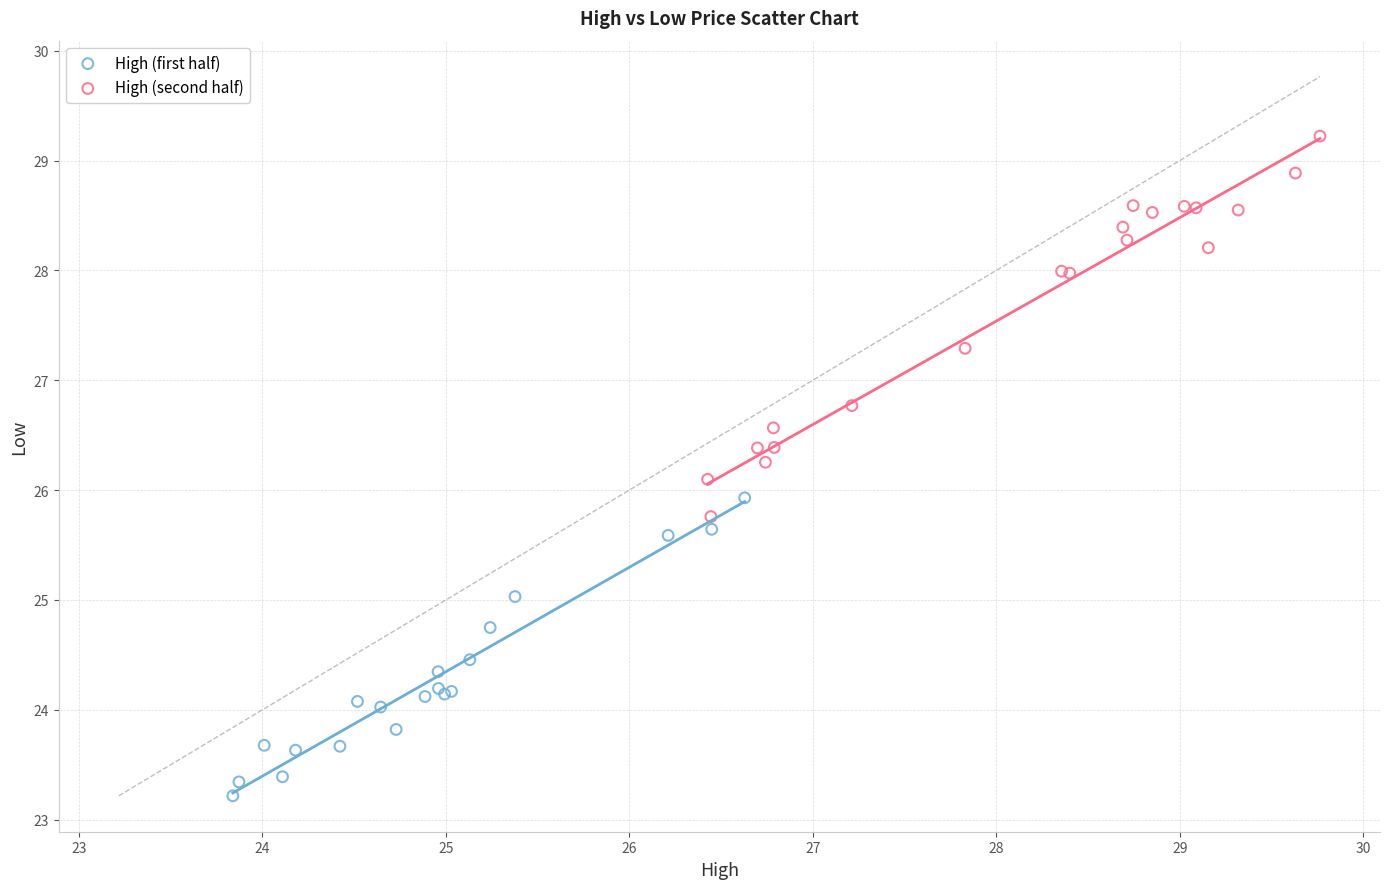

Which series has the widest spread of Y values?

High (second half)